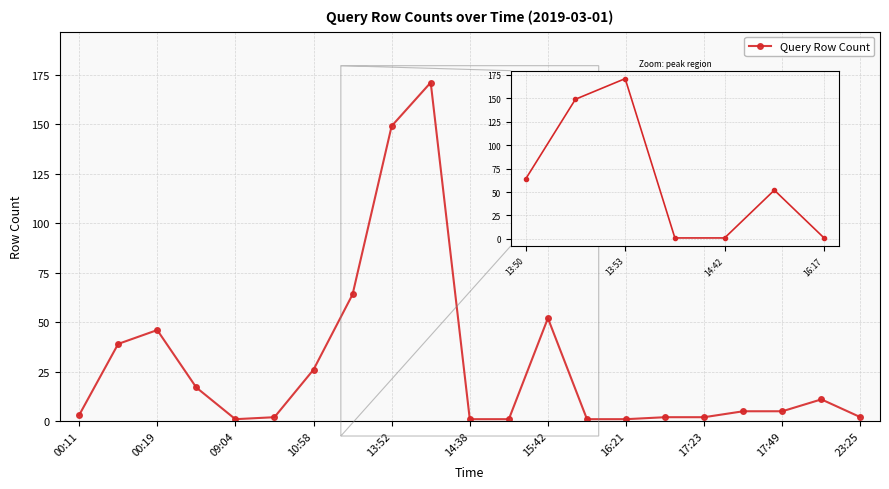

What is the difference between the maximum and minimum values?

170